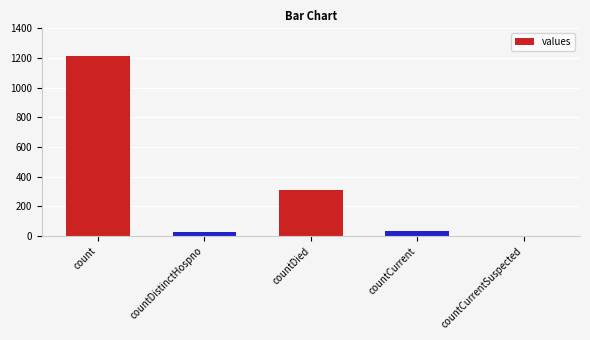

What is the difference between the values at count and countCurrentSuspected?

1213